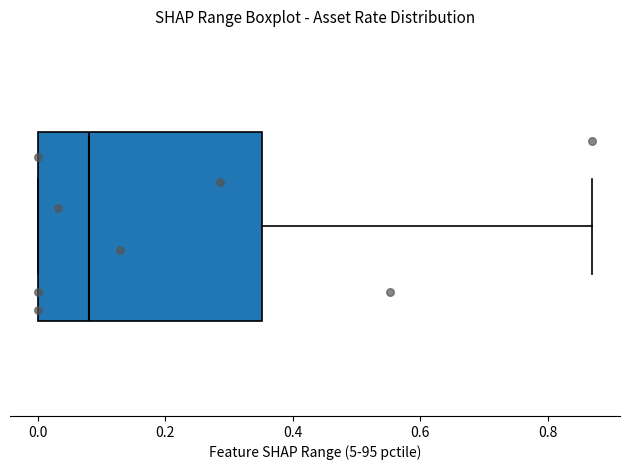

Where does the right whisker of the box end on the x-axis? The values are not printed on the chart, so give them approximately, as read against the axis.

0.88